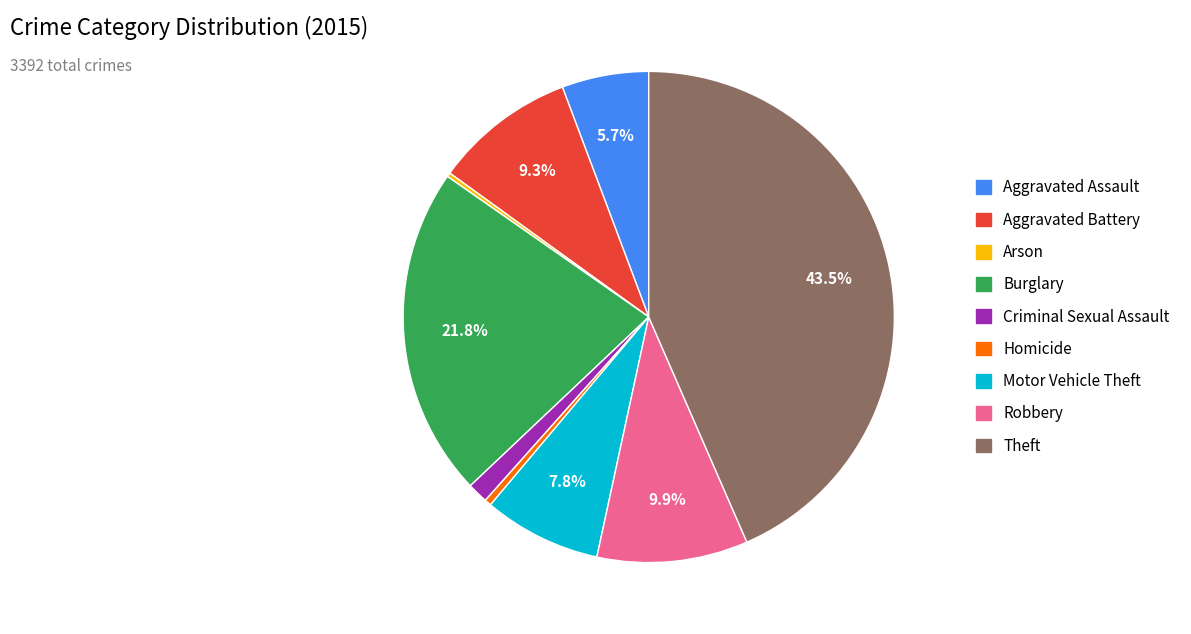

What is the largest slice in the pie chart?

Theft